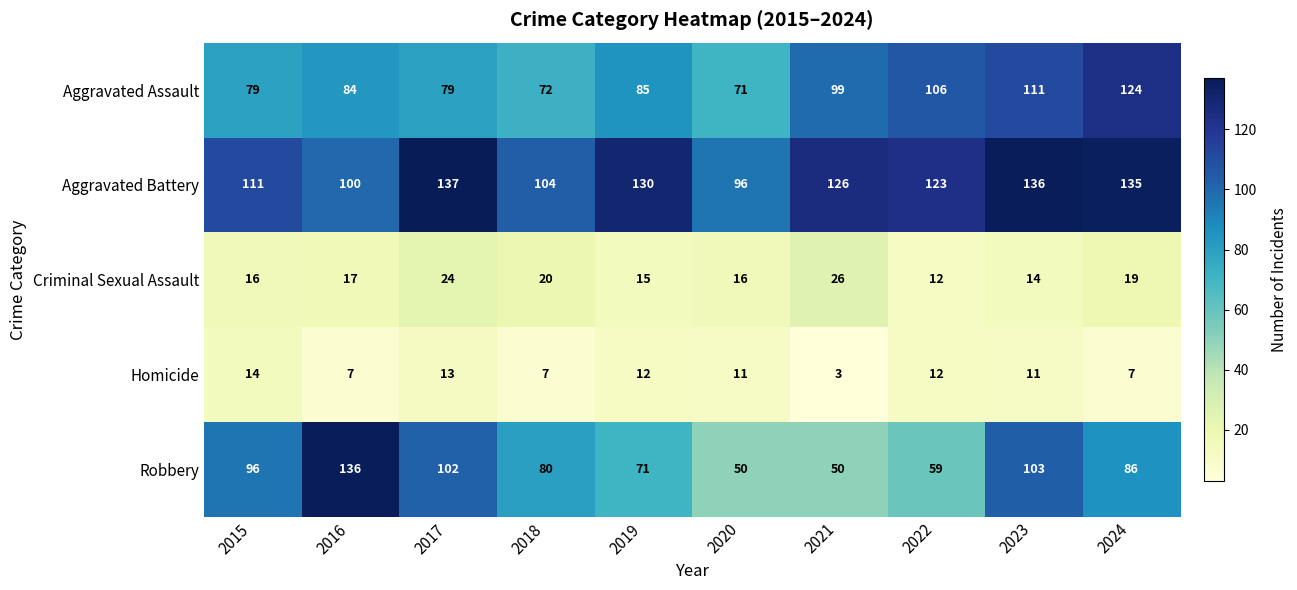

Which series has the largest total across all categories?

Aggravated Battery